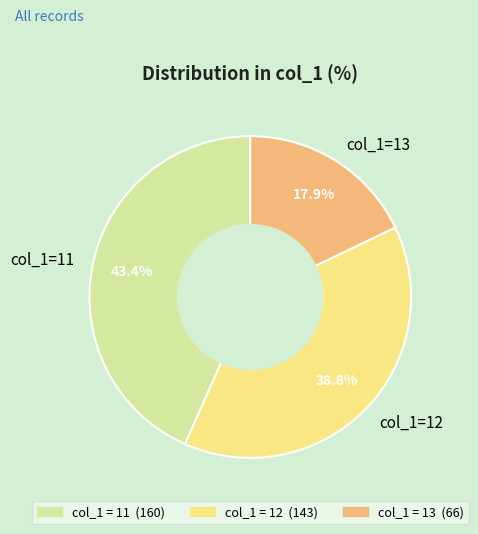

Is col_1=11 the majority of the pie?

No